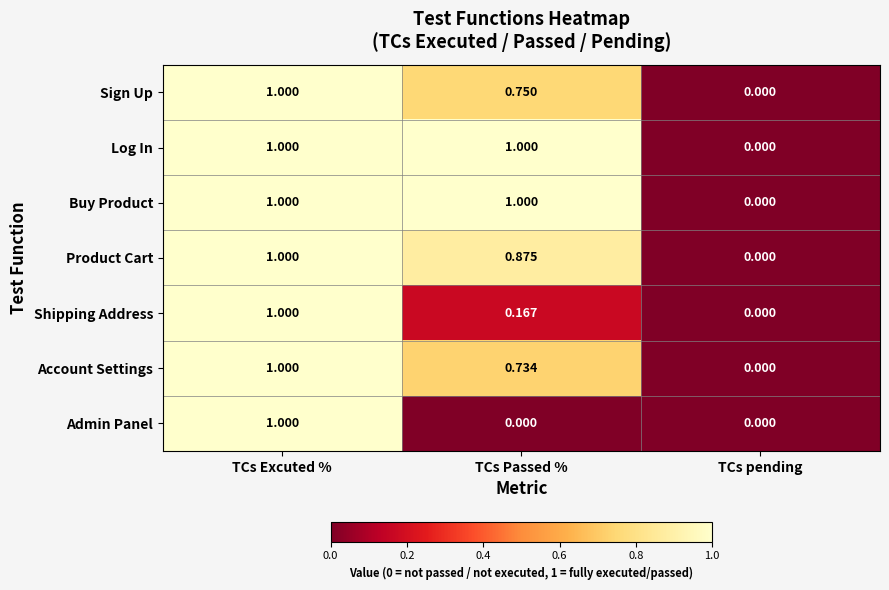

At which label does Product Cart reach its minimum?

TCs pending